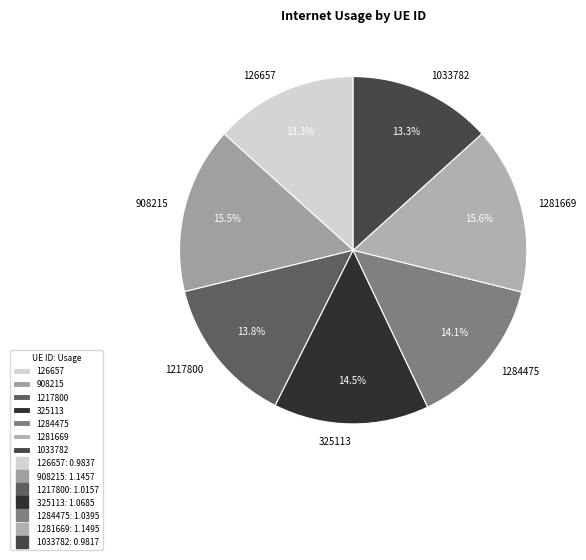

What percentage do 126657 and 908215 together represent?

28.8%